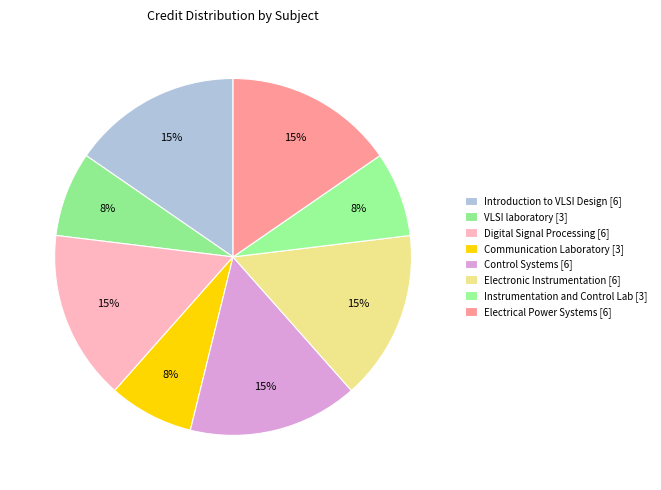

To the nearest percent, what is the average slice percentage?

12%